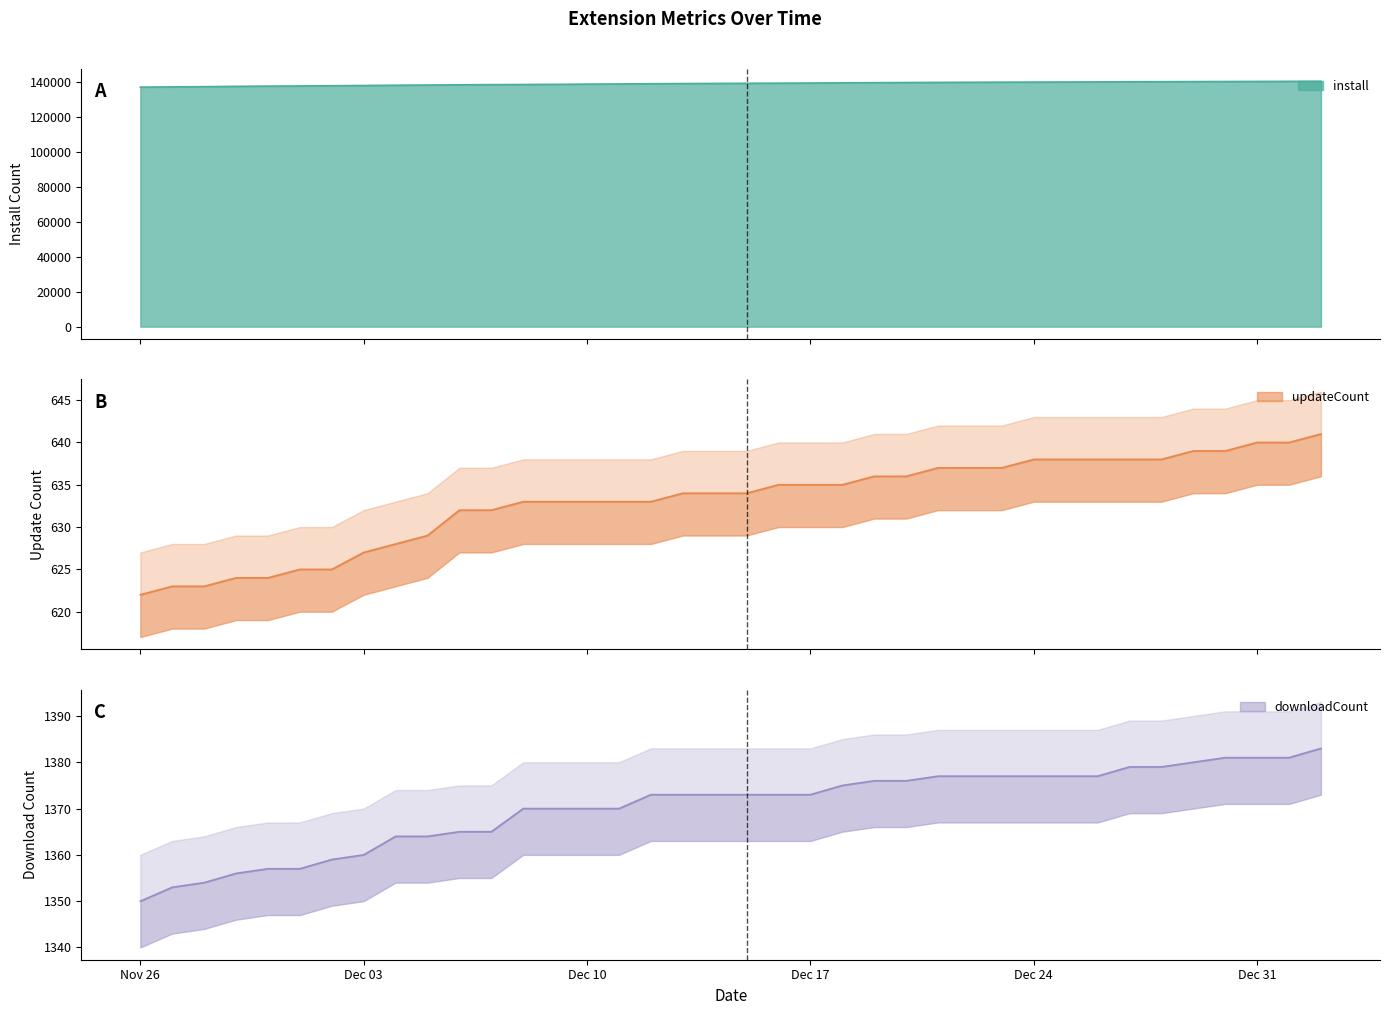

At how many categories does at least one series exceed 40156?

38